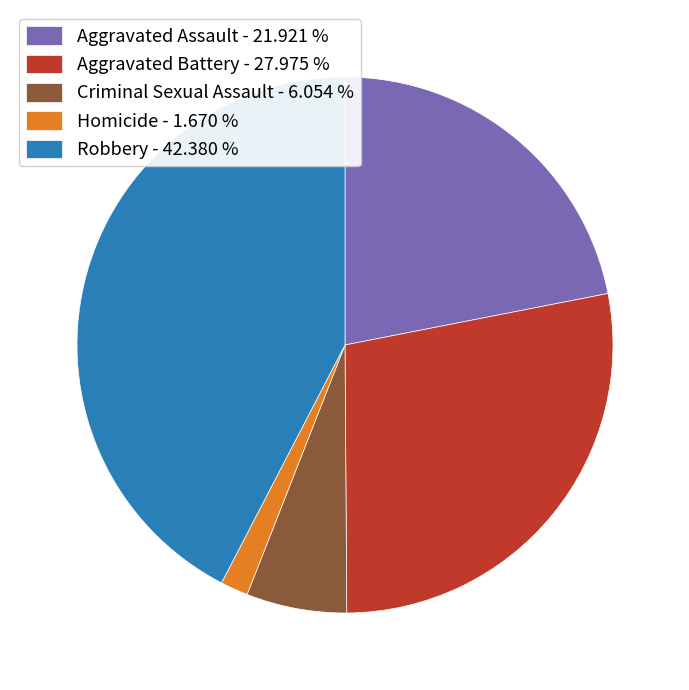

Rank the categories by value from highest to lowest.

Robbery, Aggravated Battery, Aggravated Assault, Criminal Sexual Assault, Homicide